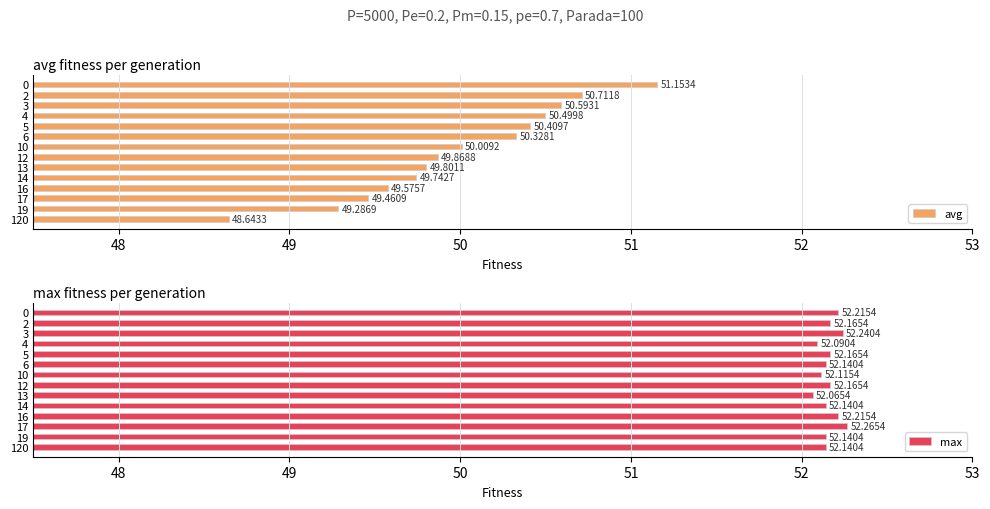

Rank the categories by avg value from highest to lowest.

0, 2, 3, 4, 5, 6, 10, 12, 13, 14, 16, 17, 19, 120